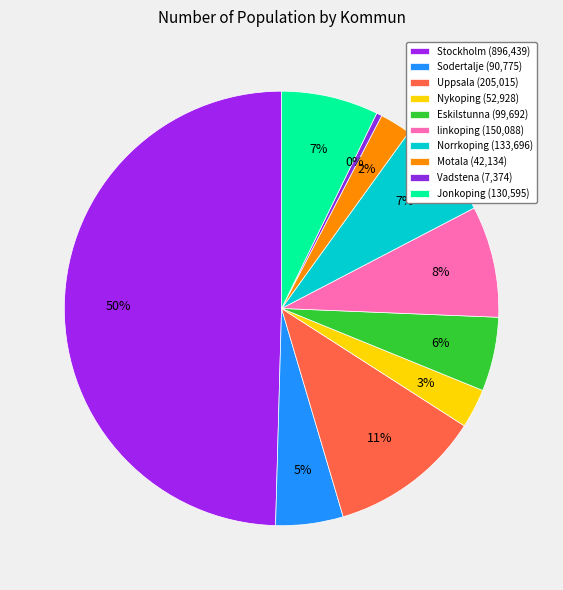

To the nearest percent, what is the difference between the largest and smallest slice percentages?

49%